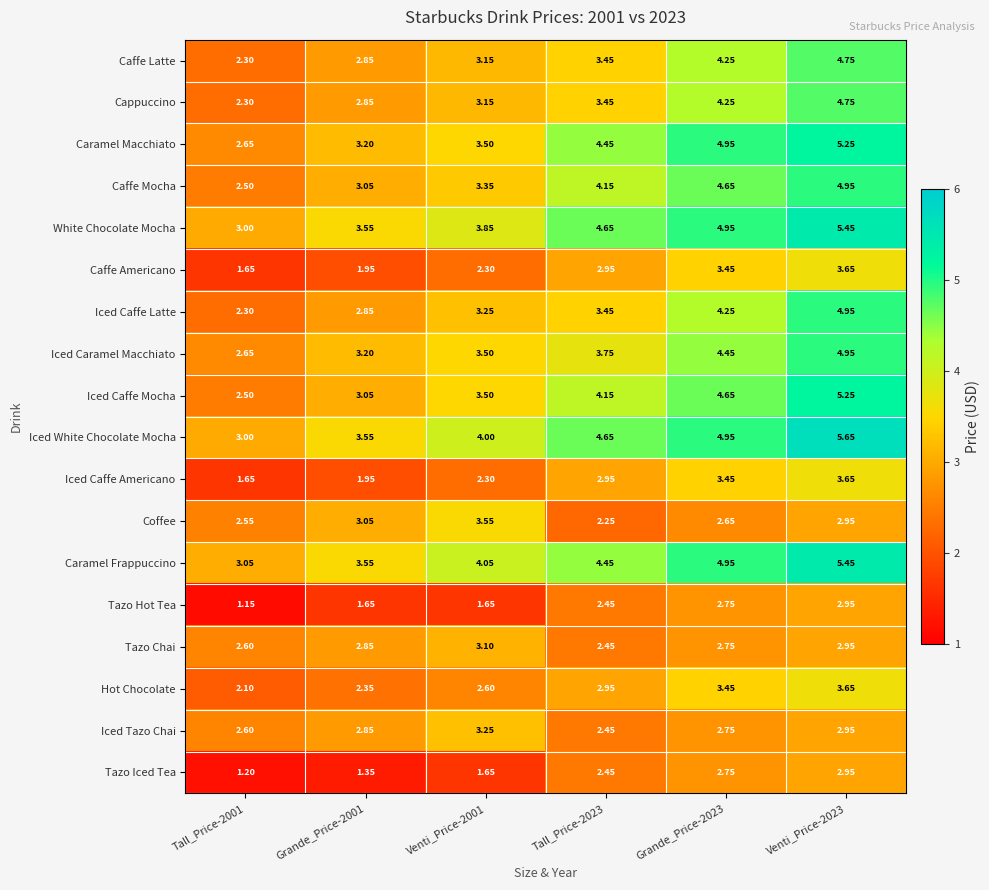

What is the total value across all series at Venti_Price-2023?

77.1